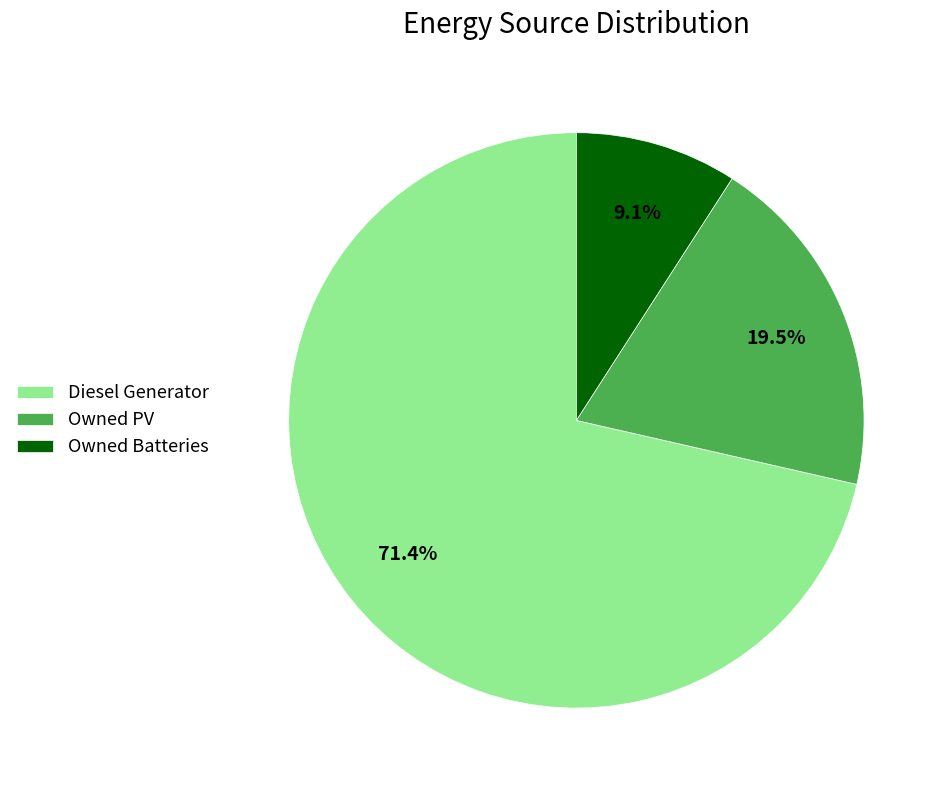

Is there any slice that represents more than half of the pie?

Yes